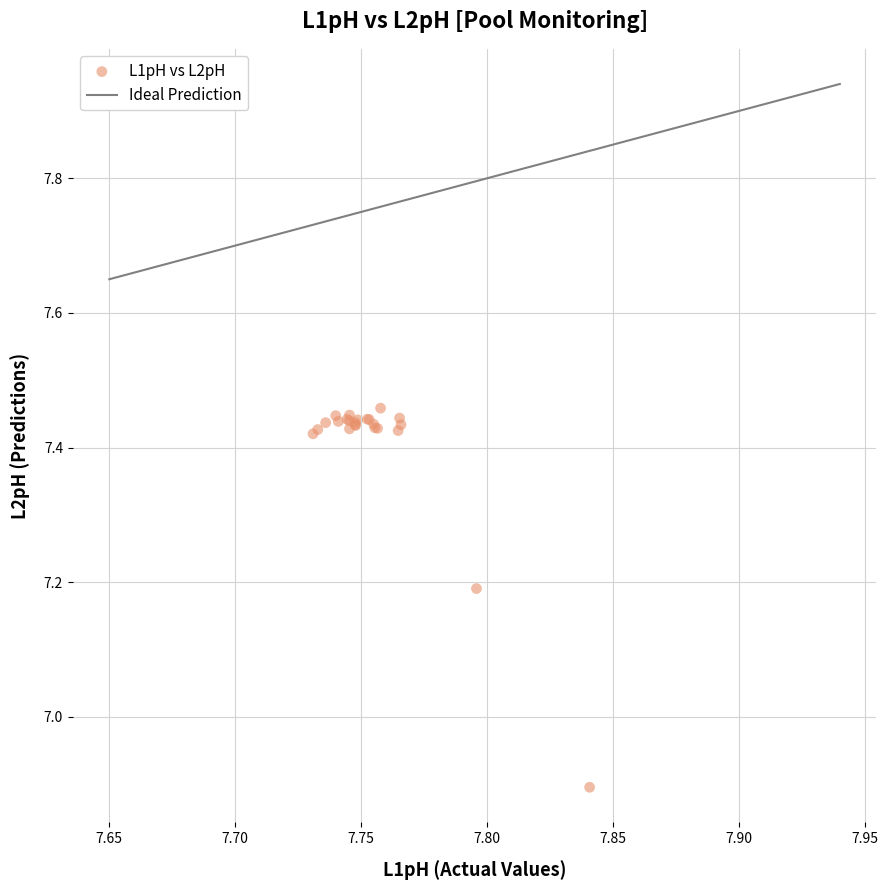

What Y value in the scatter plot is closest to 7?

6.9